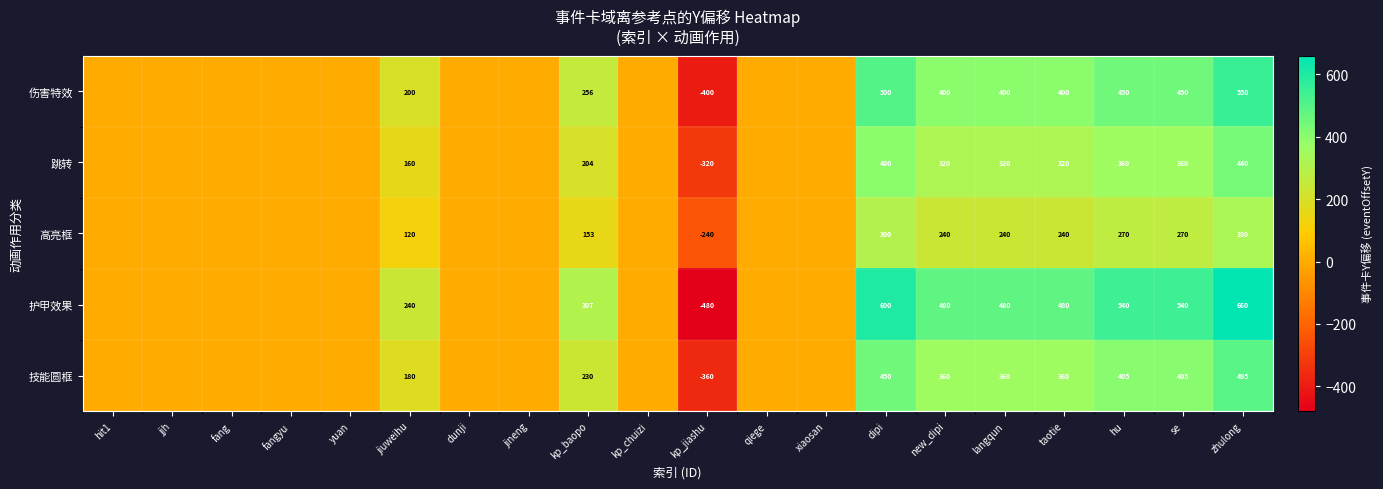

The 伤害特效 series shows 87 at jiuweihu. True or false?

False